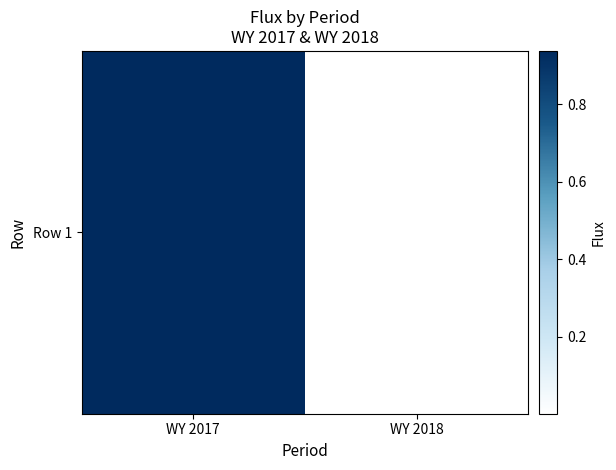

What is the maximum value shown in the chart?

0.9